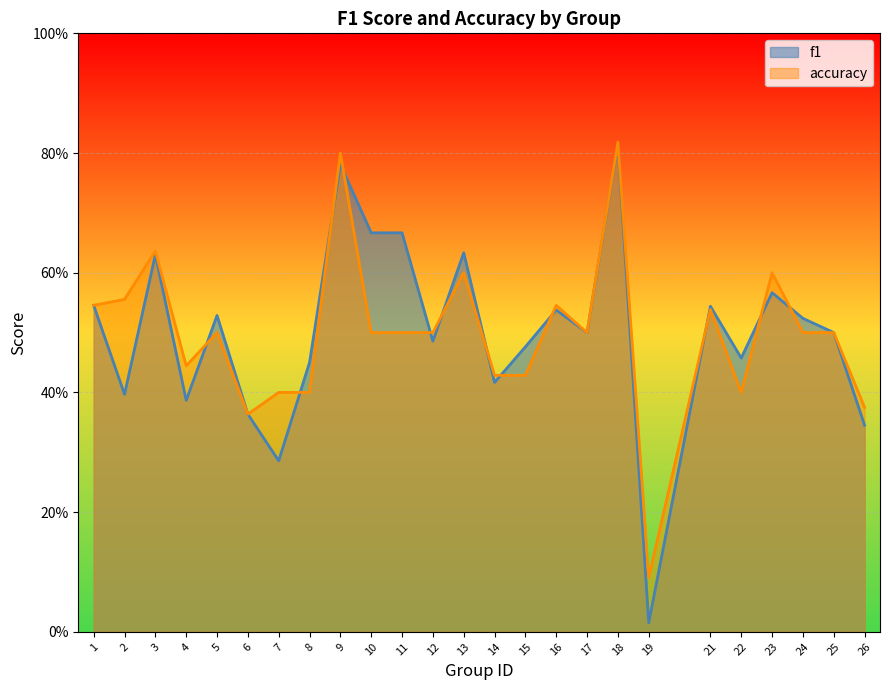

At 6, list the series in order from largest to smallest.

f1, accuracy